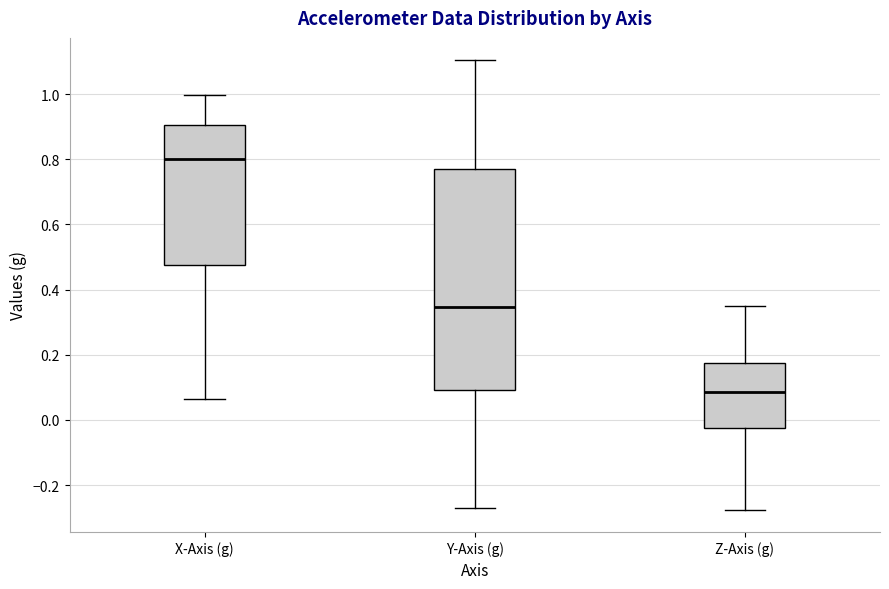

Reading left to right, transcribe this box plot: for each box, give where its median line is, the range the box spans, and where its two whiskers end, as read against the y-axis. The values are not printed on the chart, so give them approximately, as read against the axis.

X-Axis (g): median 0.80, box 0.48 to 0.90, whiskers 0.06 to 1.00
Y-Axis (g): median 0.34, box 0.10 to 0.78, whiskers -0.28 to 1.10
Z-Axis (g): median 0.08, box -0.02 to 0.18, whiskers -0.28 to 0.34